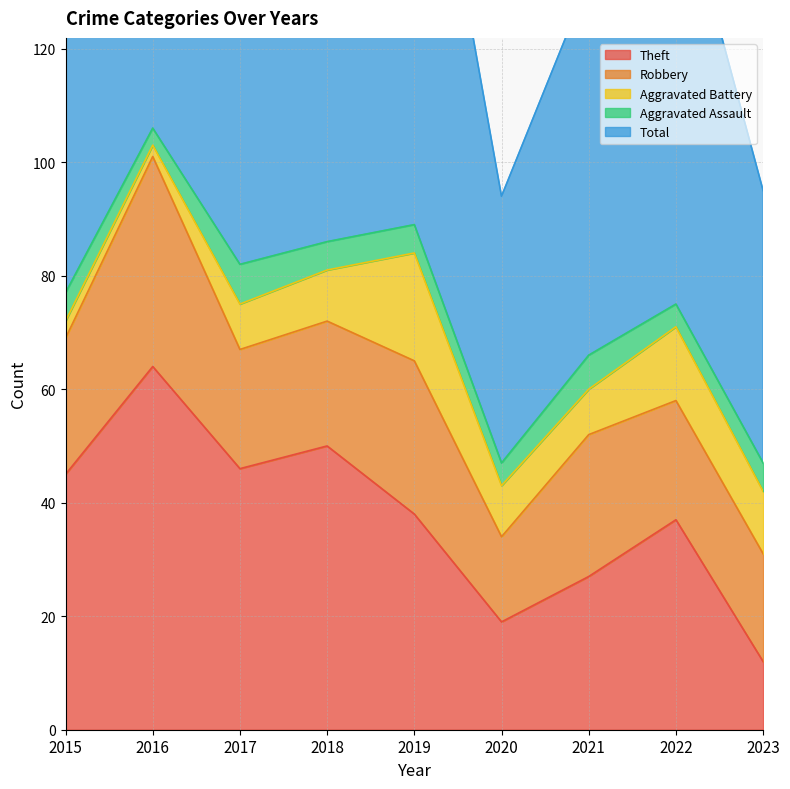

How many interior local valleys does the Robbery series have?

2